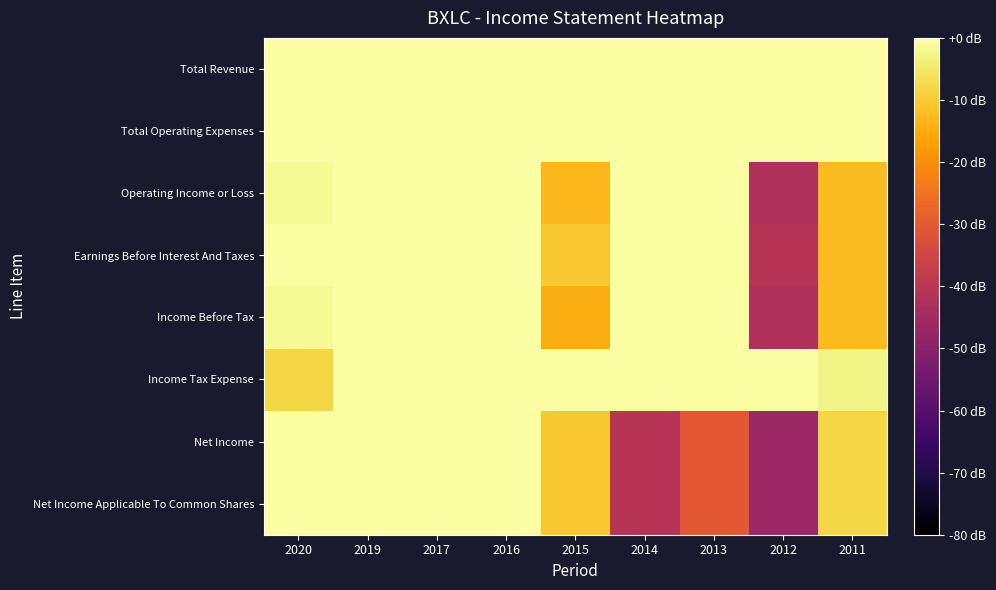

Reading right to left, extract all data points from this chart.

Total Revenue: 2011=0.0	2012=0.0	2013=0.0	2014=0.0	2015=0.0	2016=0.0	2017=0.0	2019=0.0	2020=0.0
Total Operating Expenses: 2011=0.0	2012=0.0	2013=0.0	2014=0.0	2015=0.0	2016=0.0	2017=0.0	2019=0.0	2020=0.0
Operating Income or Loss: 2011=-12.5	2012=-42.6	2013=0.0	2014=0.0	2015=-13.1	2016=0.0	2017=0.0	2019=0.0	2020=-1.3
Earnings Before Interest And Taxes: 2011=-12.5	2012=-40.7	2013=0.0	2014=0.0	2015=-10.5	2016=0.0	2017=0.0	2019=0.0	2020=0.0
Income Before Tax: 2011=-12.5	2012=-42.6	2013=0.0	2014=0.0	2015=-14.4	2016=0.0	2017=0.0	2019=0.0	2020=-1.3
Income Tax Expense: 2011=-2.6	2012=0.0	2013=0.0	2014=0.0	2015=0.0	2016=0.0	2017=0.0	2019=0.0	2020=-7.9
Net Income: 2011=-7.9	2012=-46.6	2013=-30.2	2014=-40.7	2015=-10.5	2016=0.0	2017=0.0	2019=0.0	2020=0.0
Net Income Applicable To Common Shares: 2011=-7.9	2012=-46.6	2013=-30.2	2014=-40.7	2015=-10.5	2016=0.0	2017=0.0	2019=0.0	2020=0.0